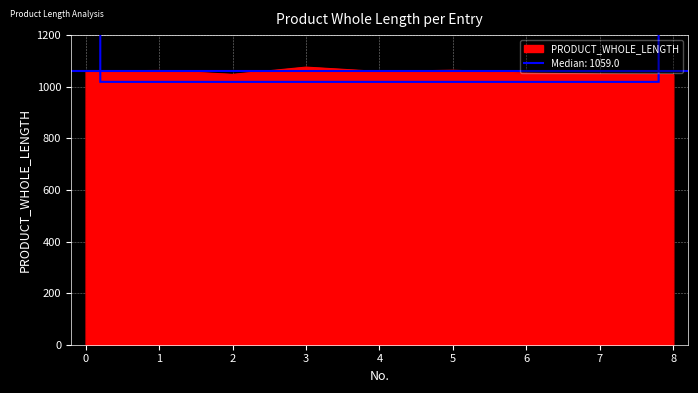

List the labels in order of value, smallest first.

8, 2, 7, 6, 4, 0, 1, 5, 3